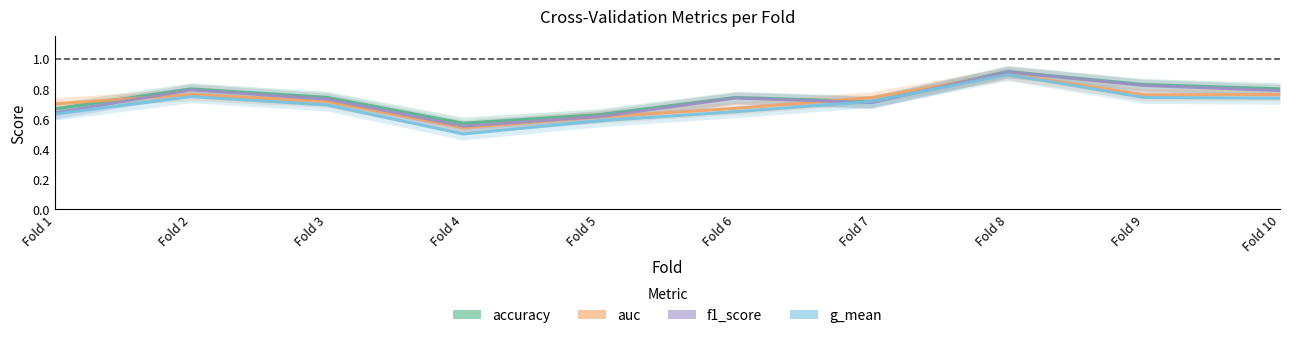

Is the value of f1_score at Fold 2 greater than the value of accuracy at Fold 1?

Yes